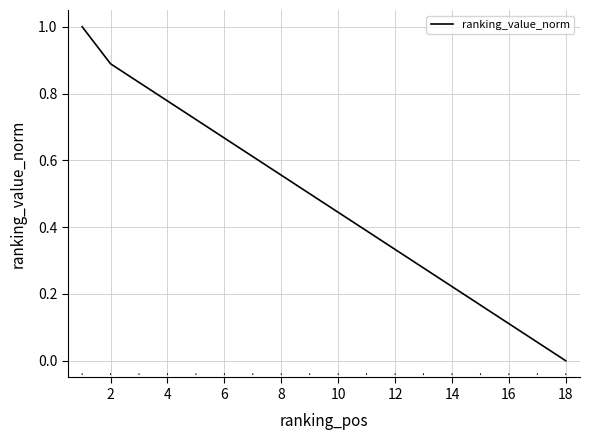

What is the difference between the maximum and minimum values?

1.0